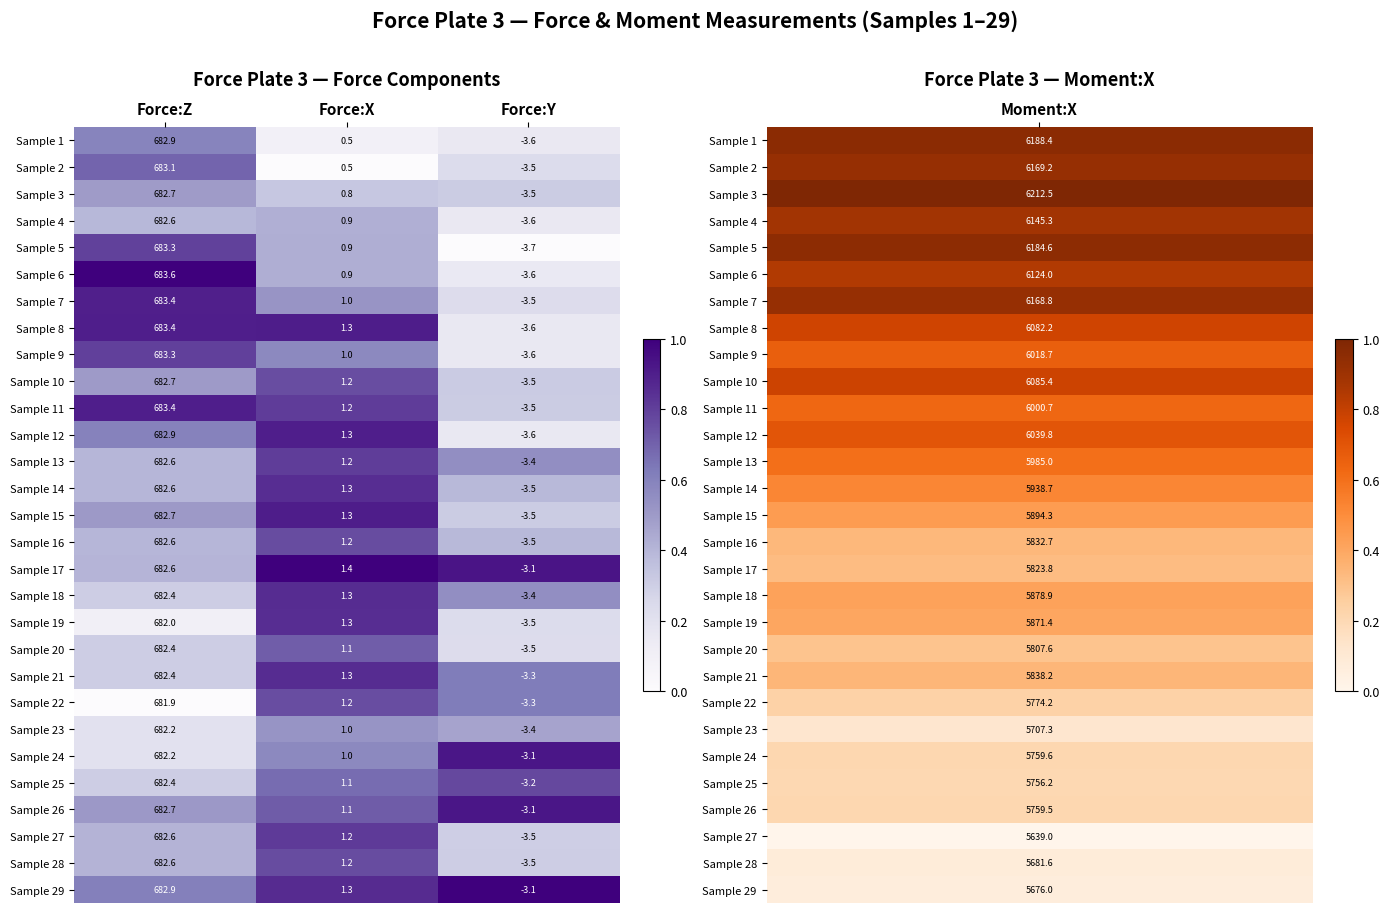

How many series are shown in this chart?

29